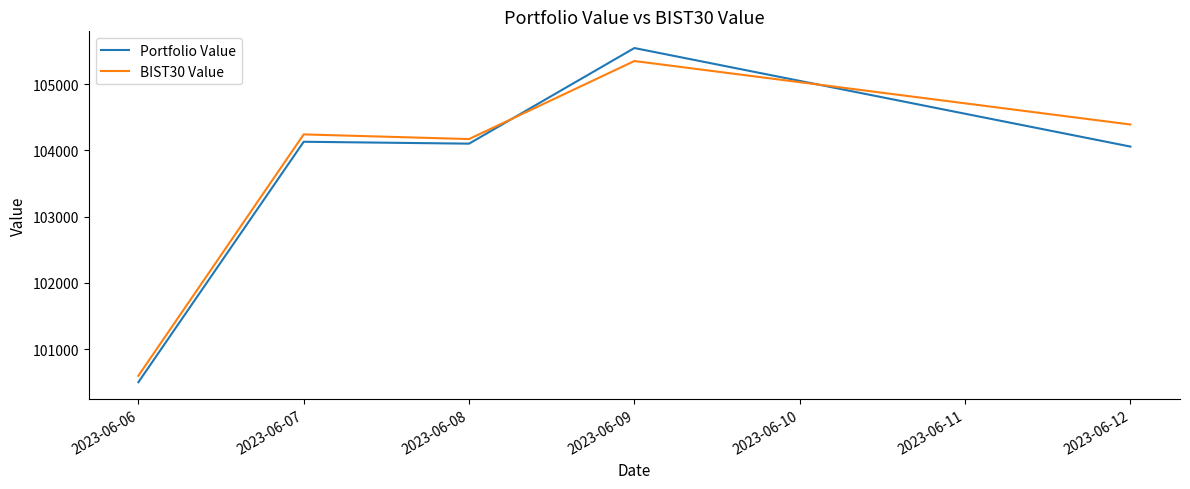

What is the spread (max minus min) of values at 2023-06-06?

97.0